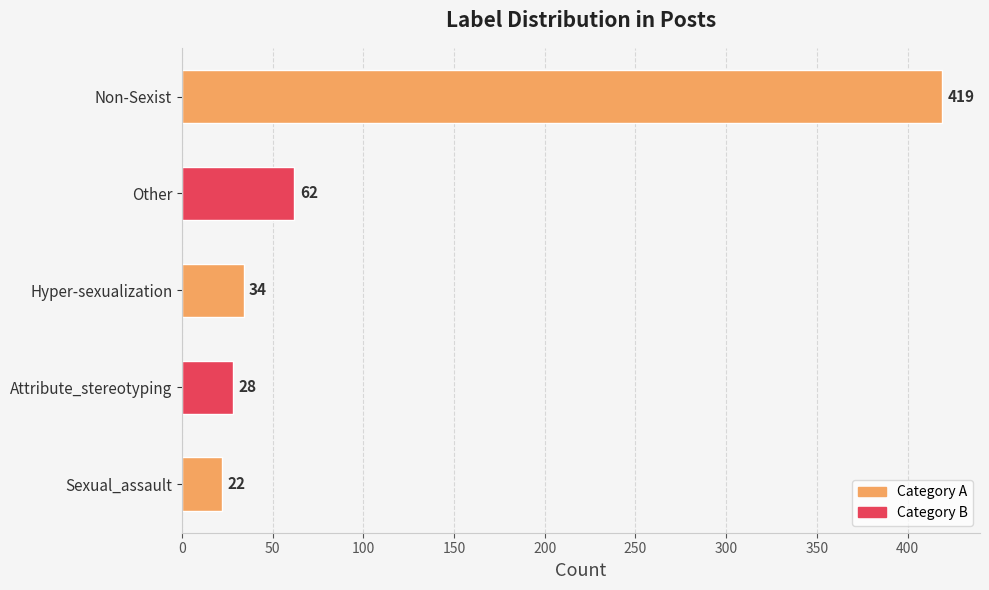

What is the label of the 1st bar from the top?

Non-Sexist